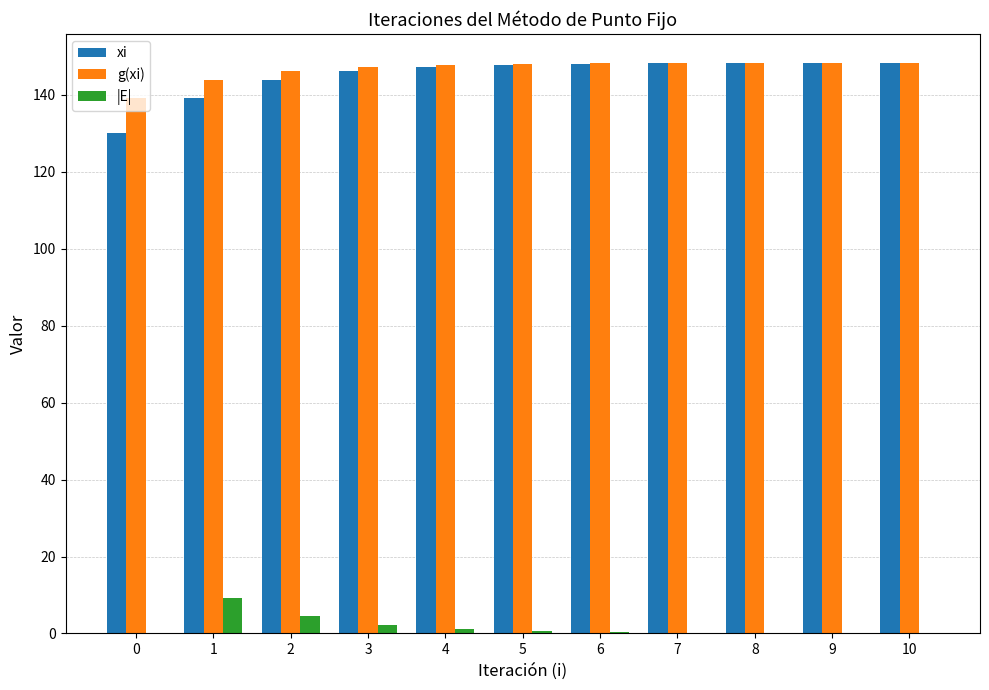

Count the number of categories in the chart.

11